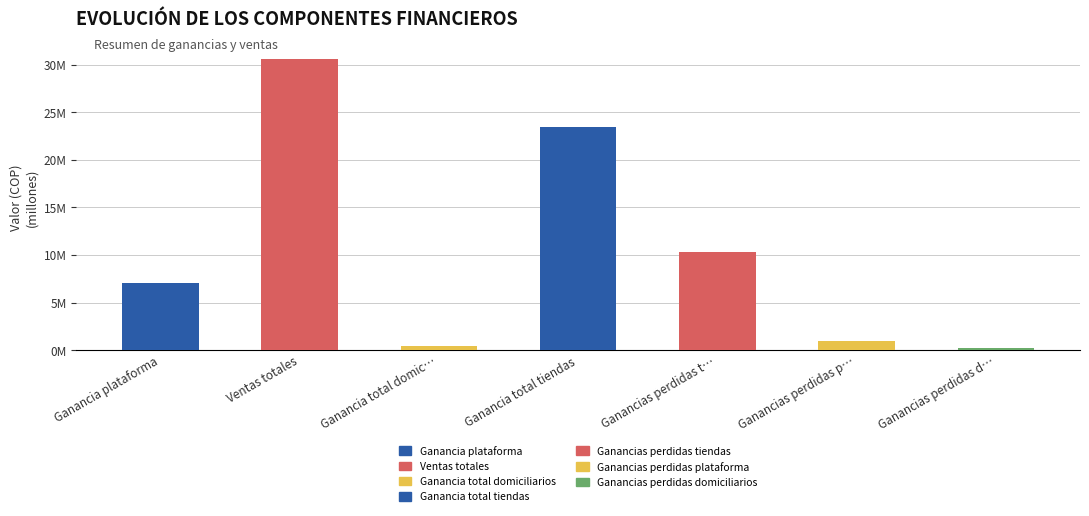

Does the chart contain stacked bars?

No